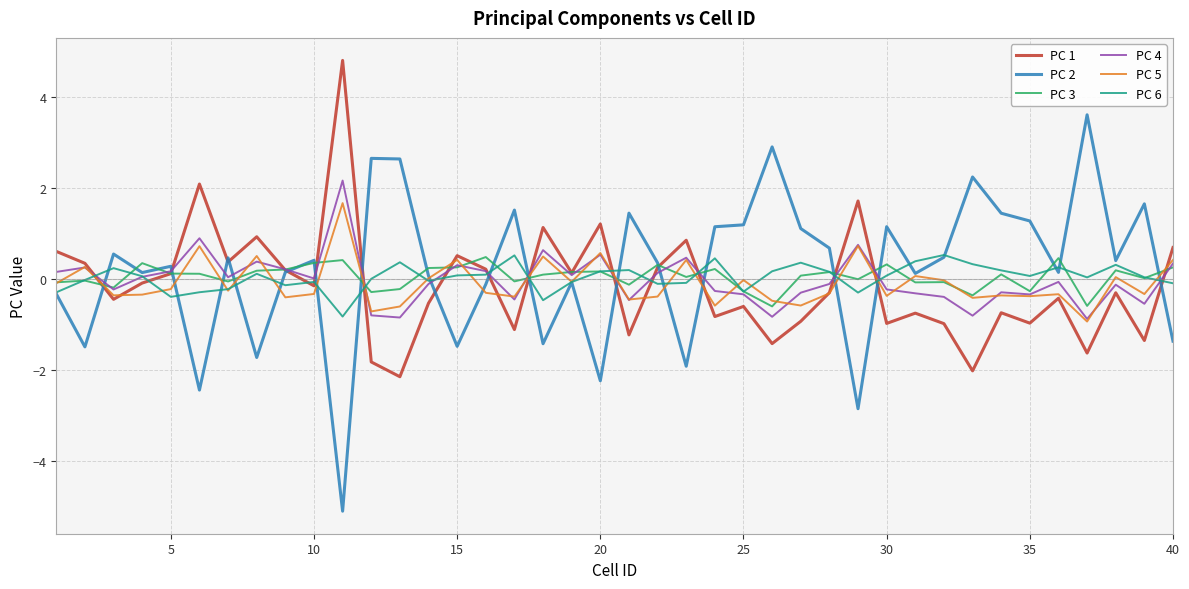

How many series are shown in this chart?

6